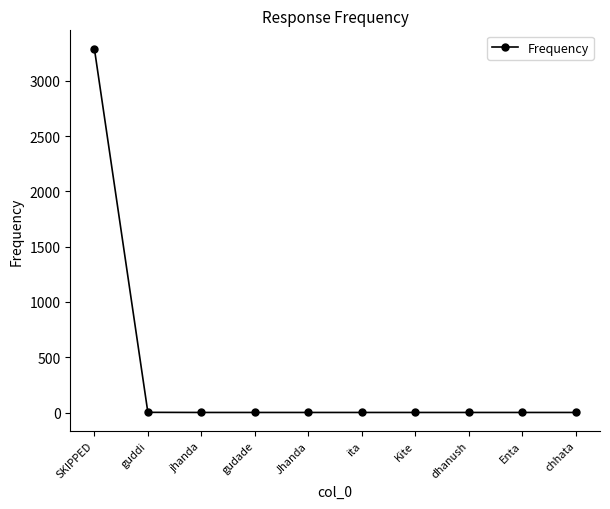

What is the maximum value shown in the chart?

3292